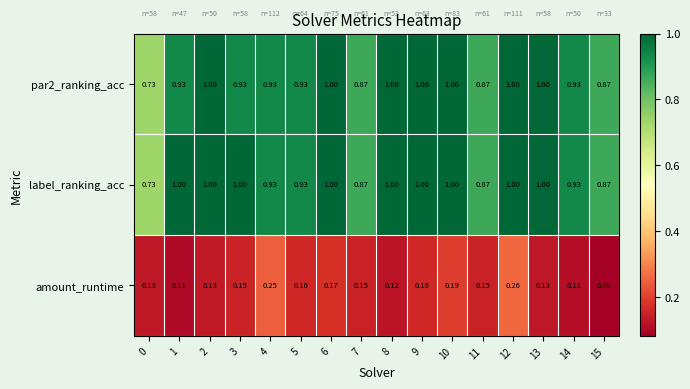

Is the value of amount_runtime at 10 greater than the value of par2_ranking_acc at 12?

No